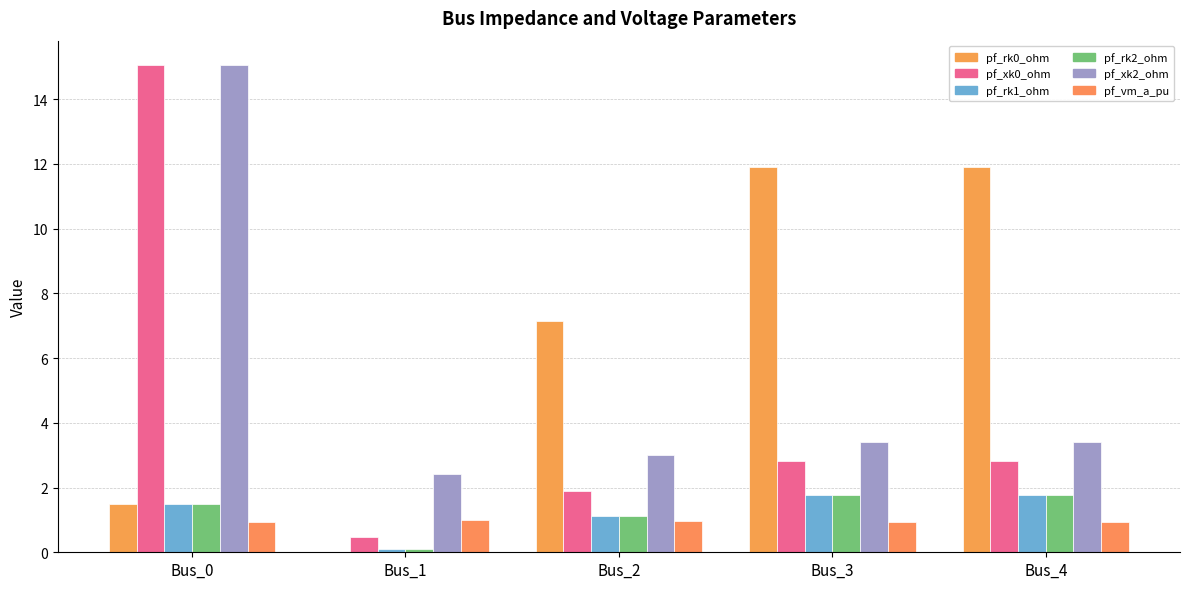

At how many categories does at least one series exceed 12?

1